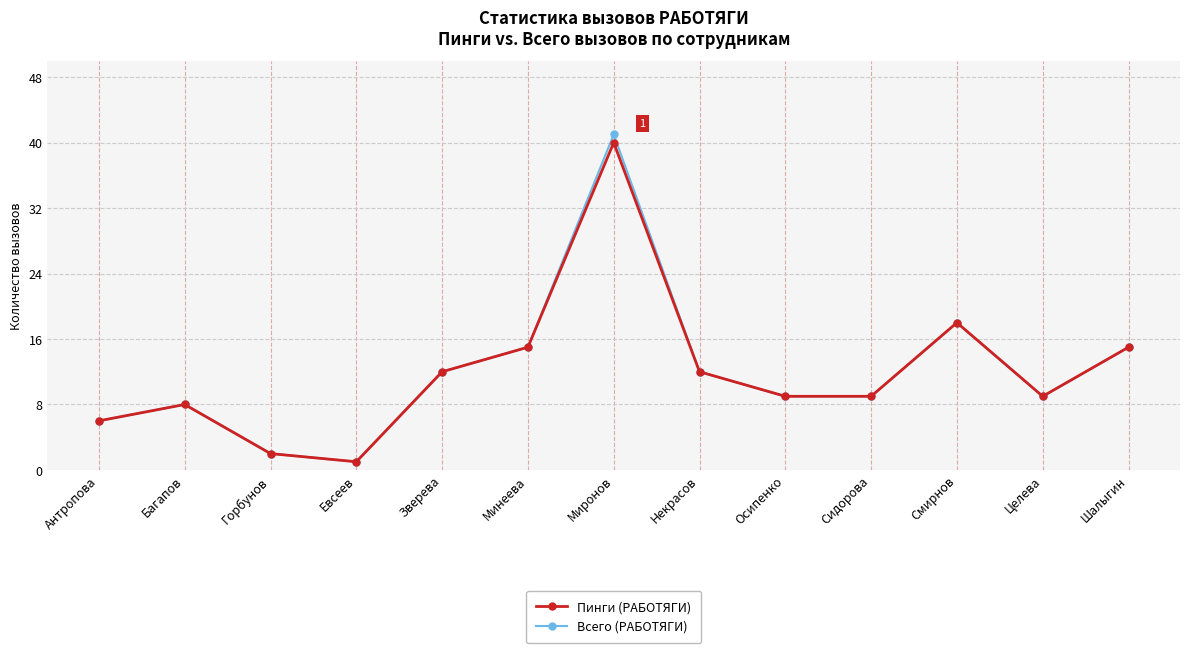

The value of Всего (РАБОТЯГИ) at Смирнов is 18. True or false?

True